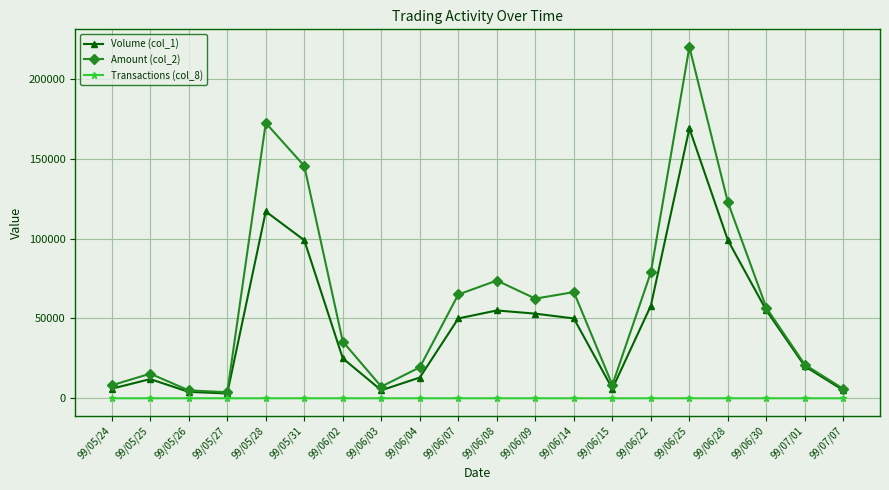

What is the label of the 11th point from the left?

99/06/08